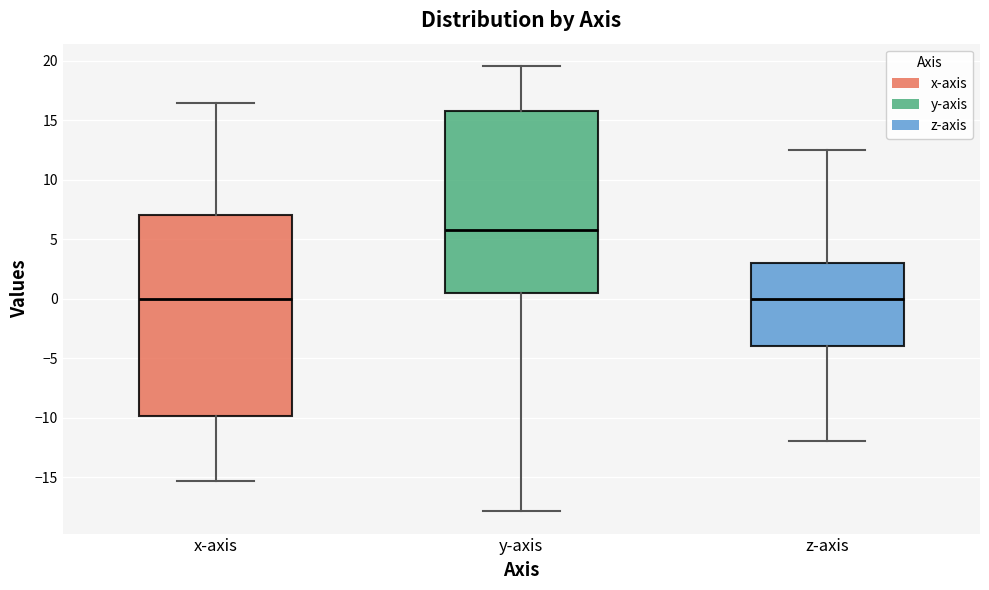

Reading left to right, read every box against the y-axis: the position of its median line, the range the box covers, and the ends of its whiskers. The values are not printed on the chart, so give them approximately, as read against the axis.

x-axis: median 0.0, box -10.0 to 7.0, whiskers -15.5 to 16.5
y-axis: median 5.5, box 0.5 to 16.0, whiskers -18.0 to 19.5
z-axis: median 0.0, box -4.0 to 3.0, whiskers -12.0 to 12.5